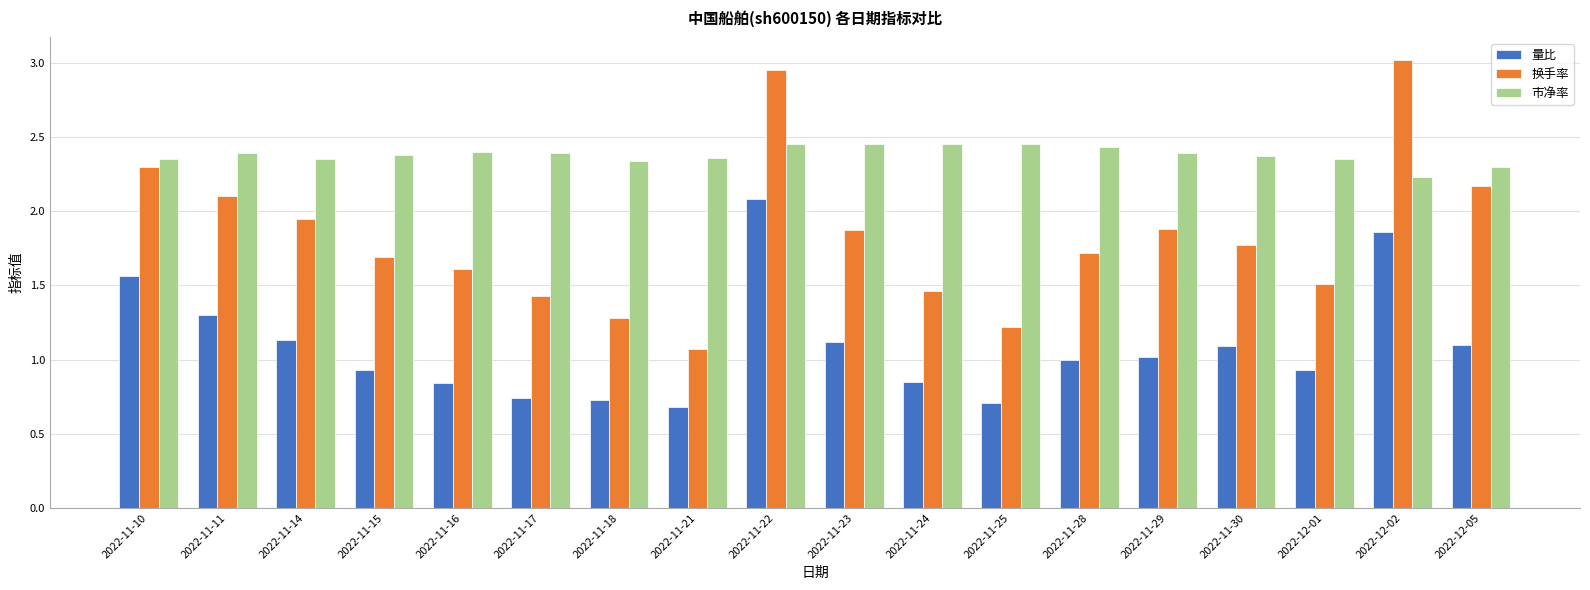

How many groups of bars are there?

18